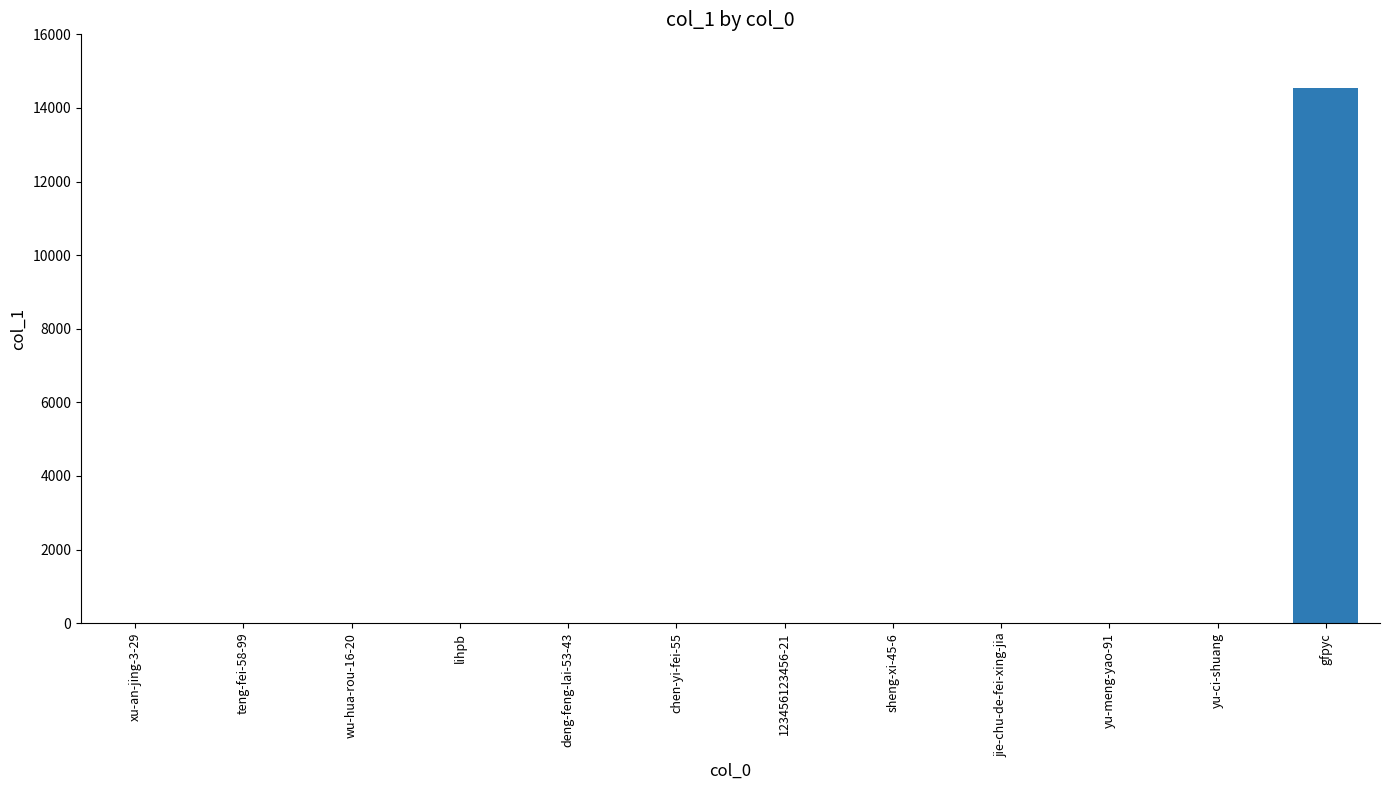

What is the approximate value at gfpyc, to the nearest 100?

14500